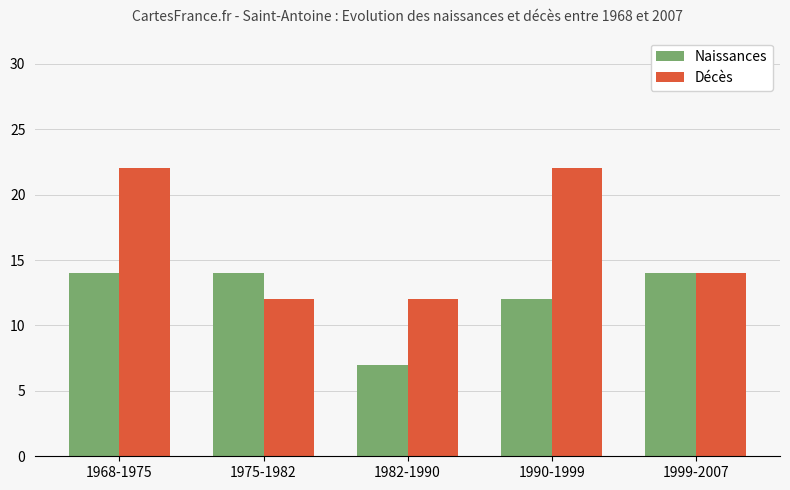

What is the label of the 5th bar from the right?

1968-1975